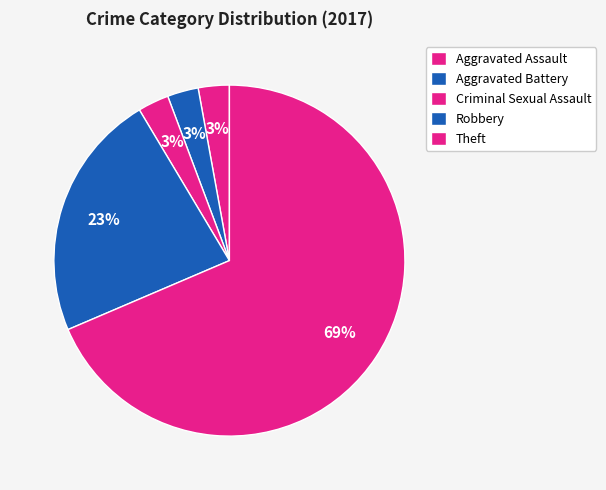

Which has a higher value, Robbery or Criminal Sexual Assault?

Robbery